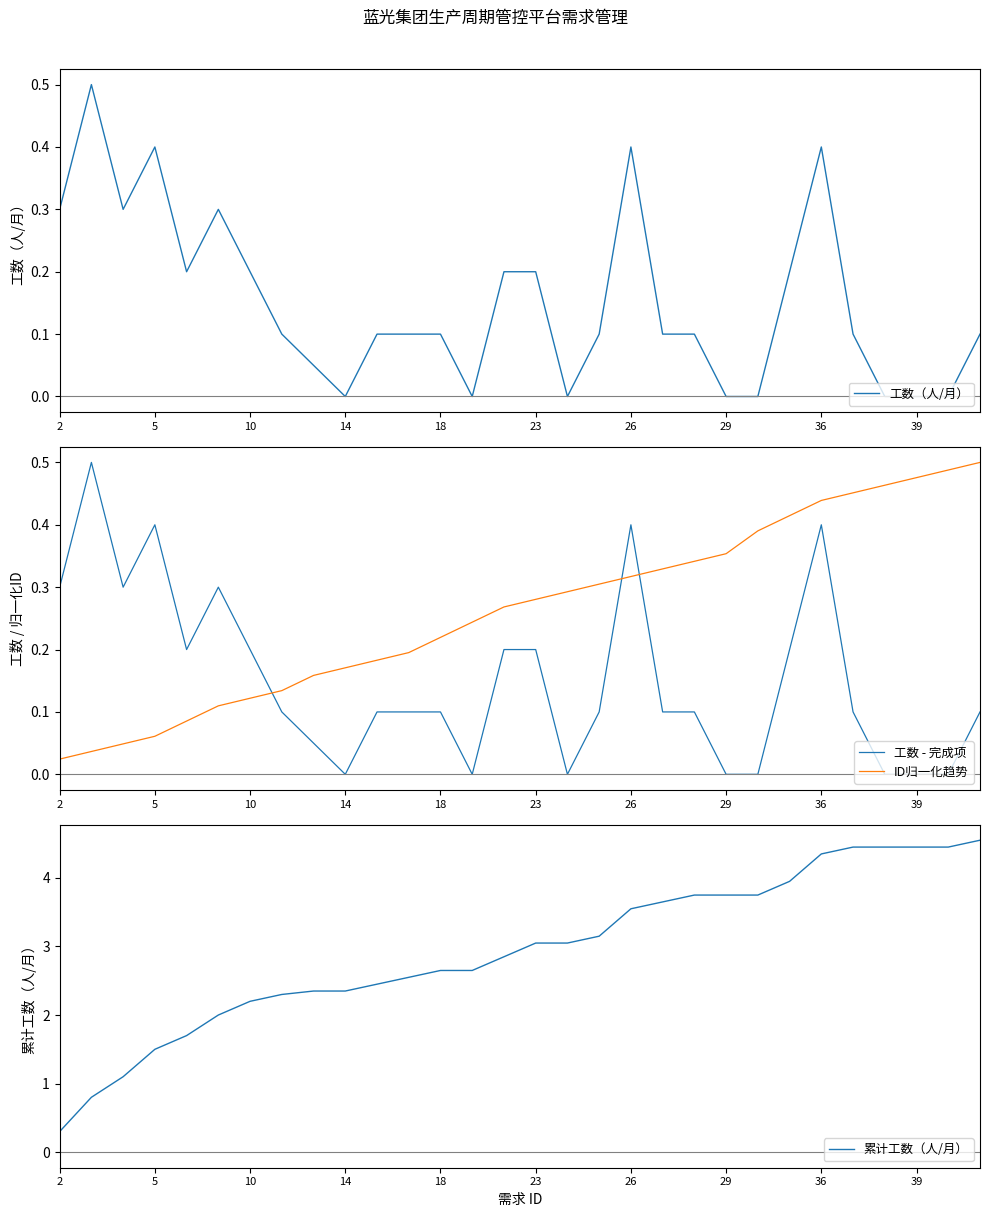

What is the difference between the maximum and minimum values in the 累计工数（人/月） series?

4.3